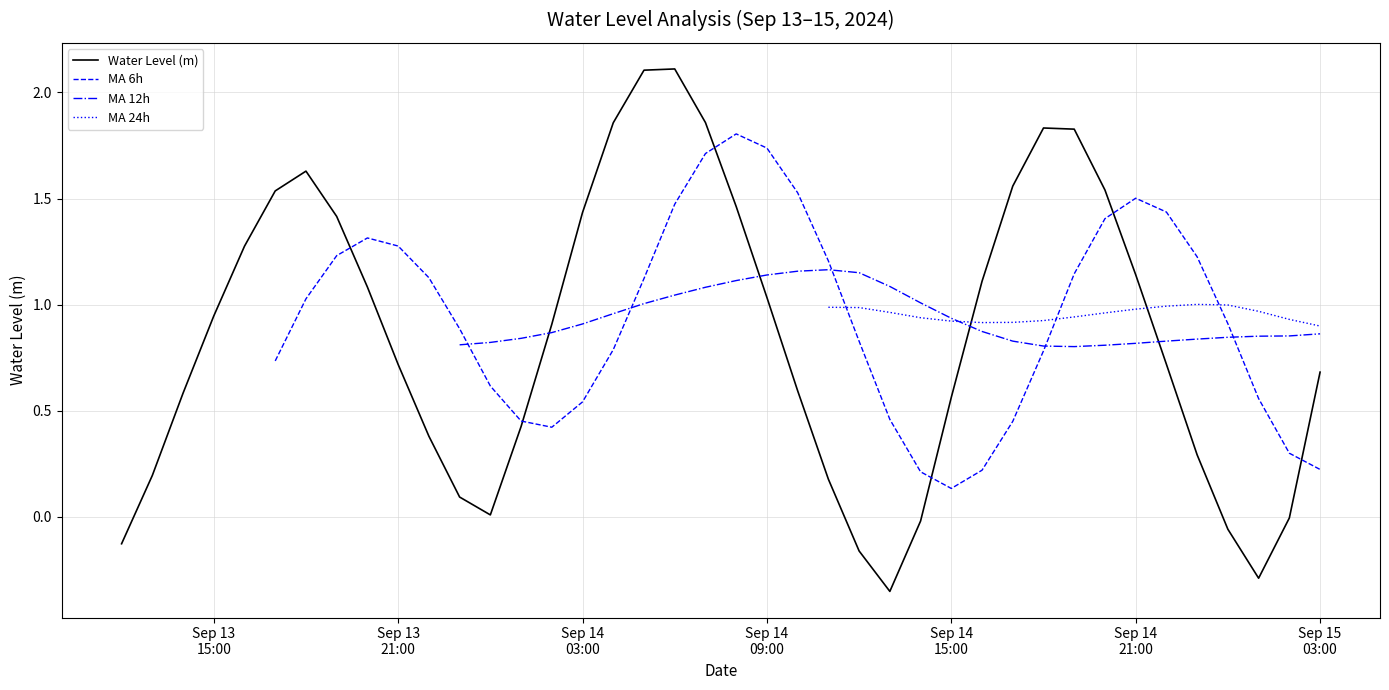

At how many categories does at least one series exceed 0?

39